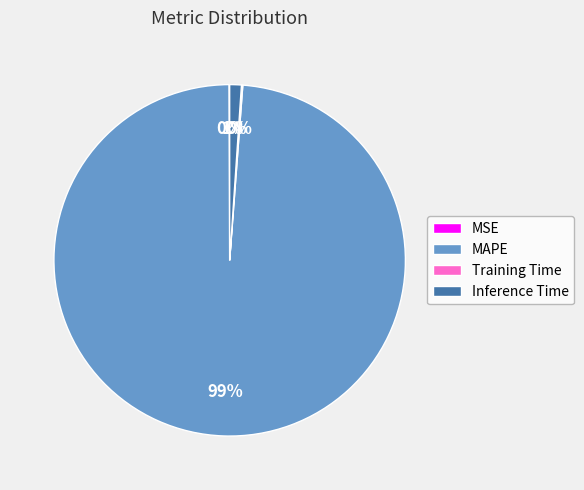

The Inference Time slice represents 13% of the pie. True or false?

False